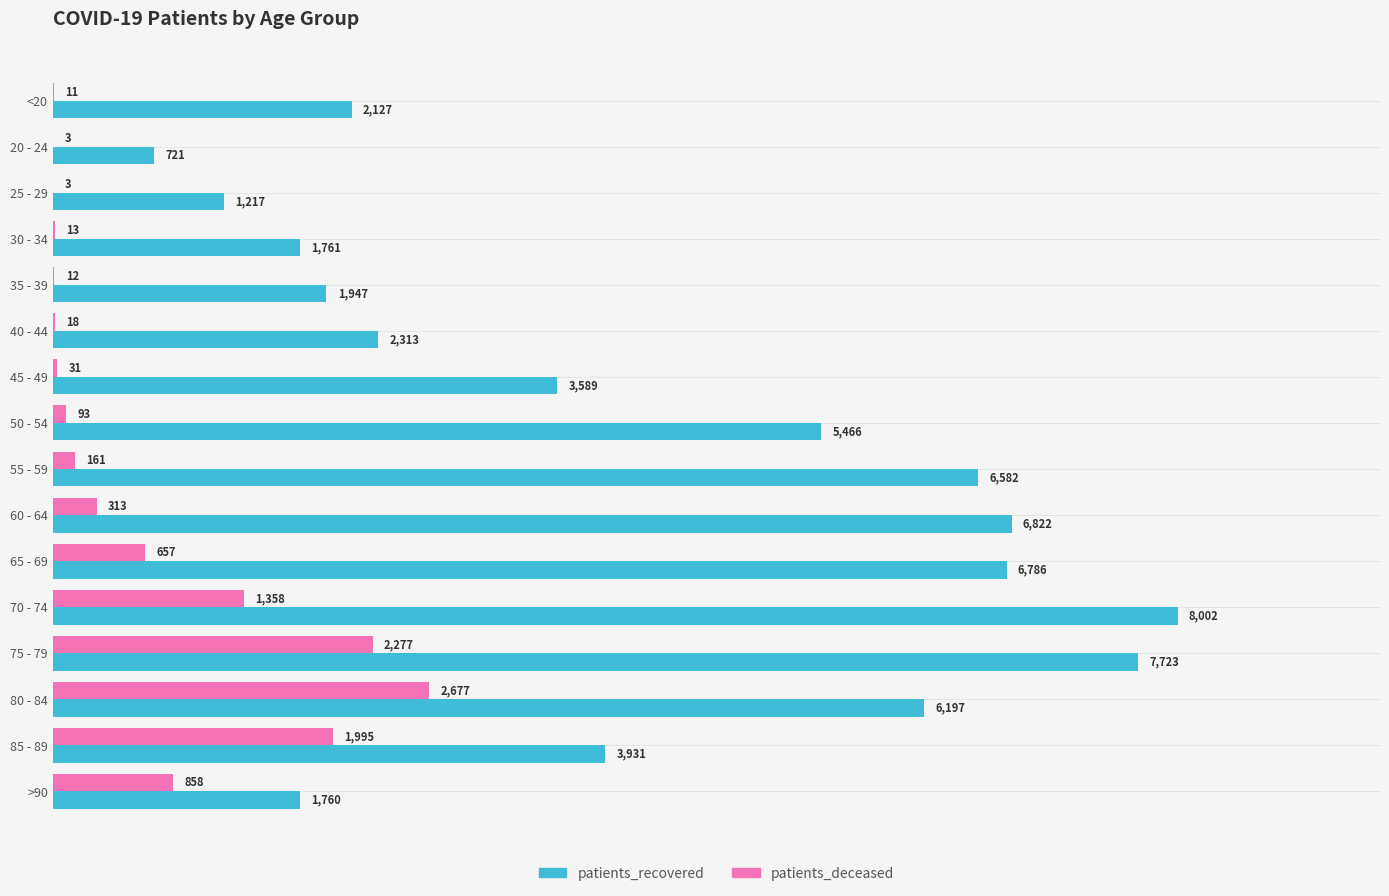

How many series are shown in this chart?

2